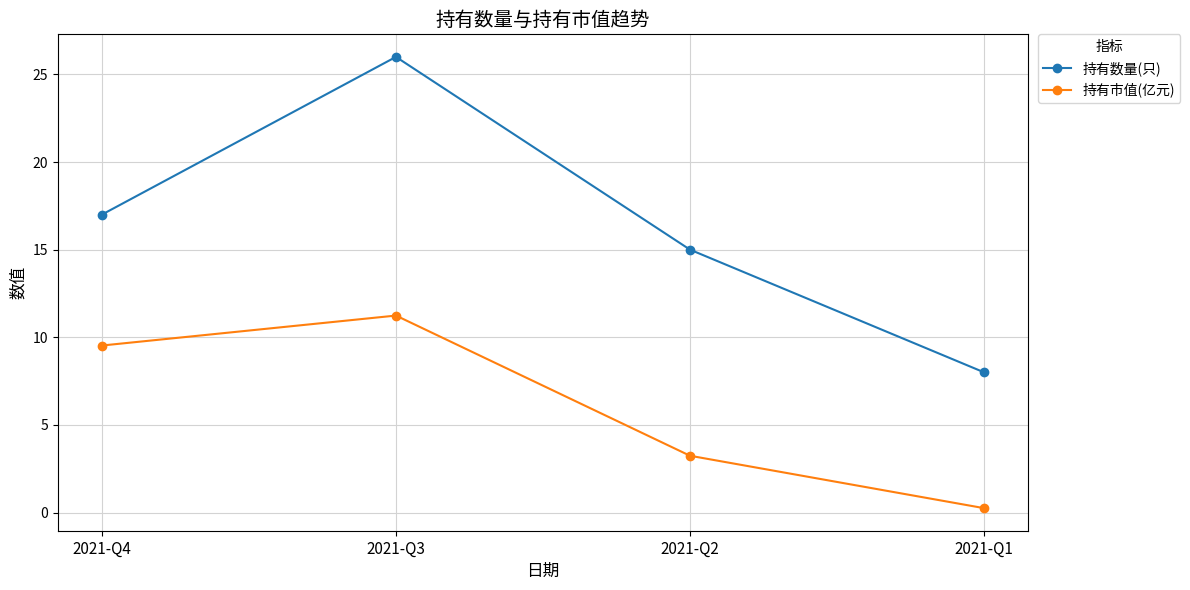

True or false: 持有市值(亿元) and 持有数量(只) intersect in this chart.

False